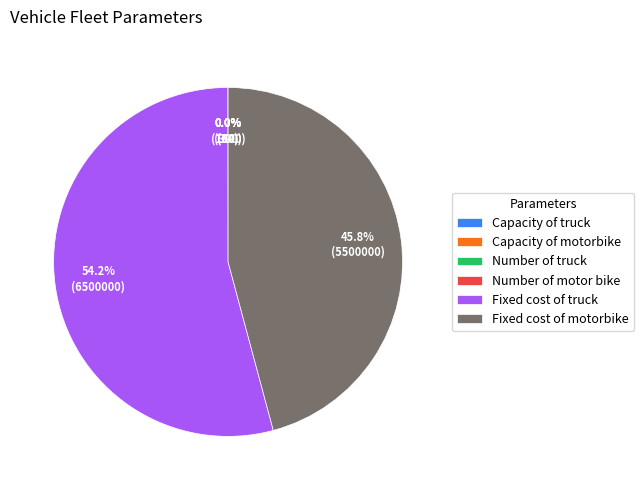

To the nearest percent, what is the difference between the largest and smallest slice percentages?

54%